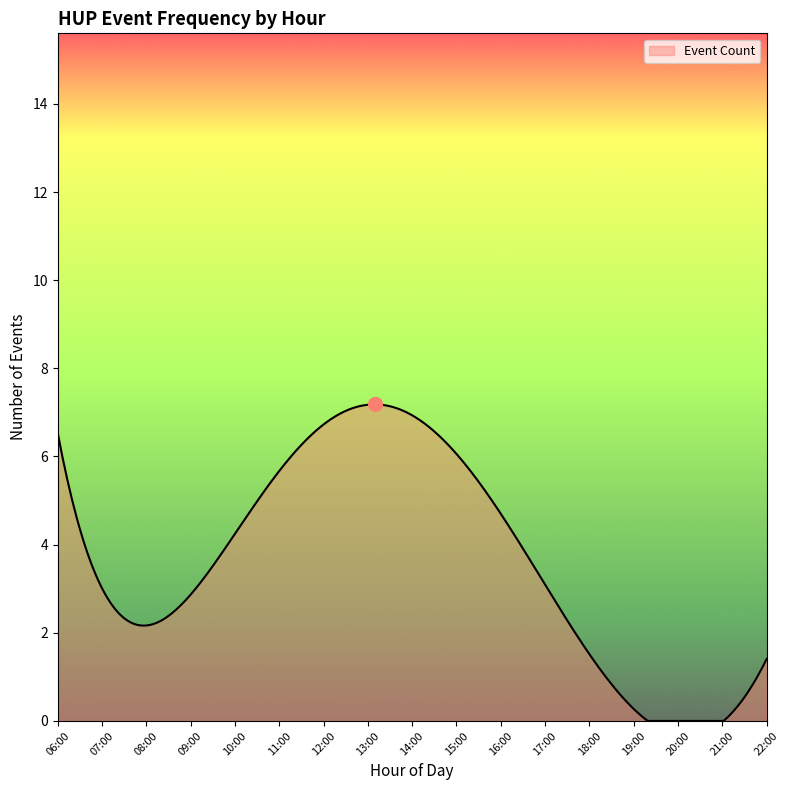

What is the difference between the maximum and minimum values?

7.2